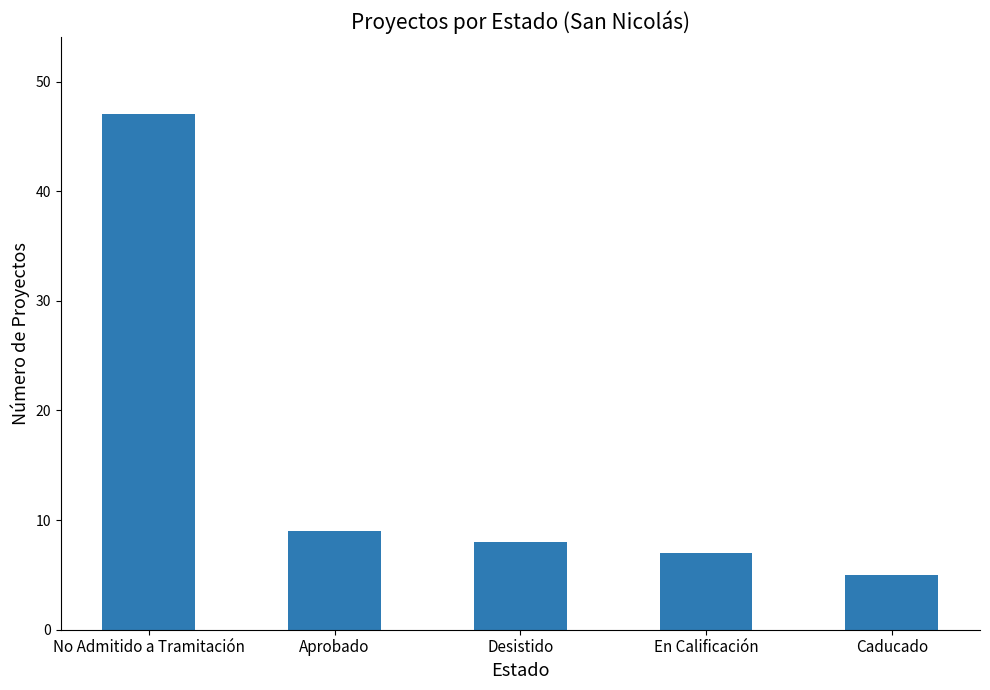

What is the difference between the maximum and minimum values?

42